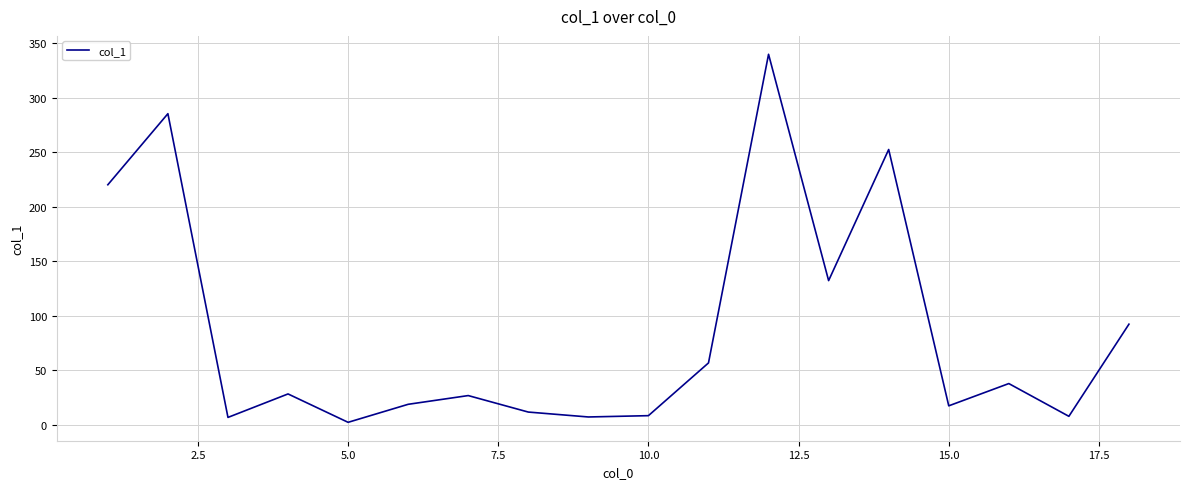

What is the maximum value shown in the chart?

339.6